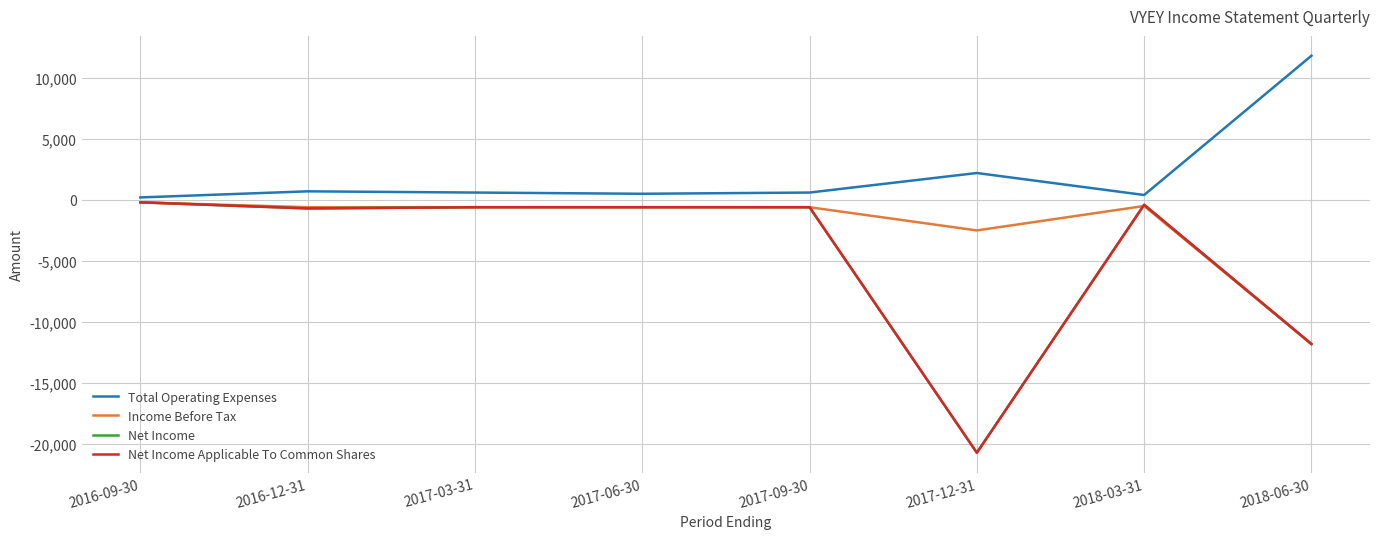

True or false: Net Income Applicable To Common Shares has more than 0 interior local peaks.

True